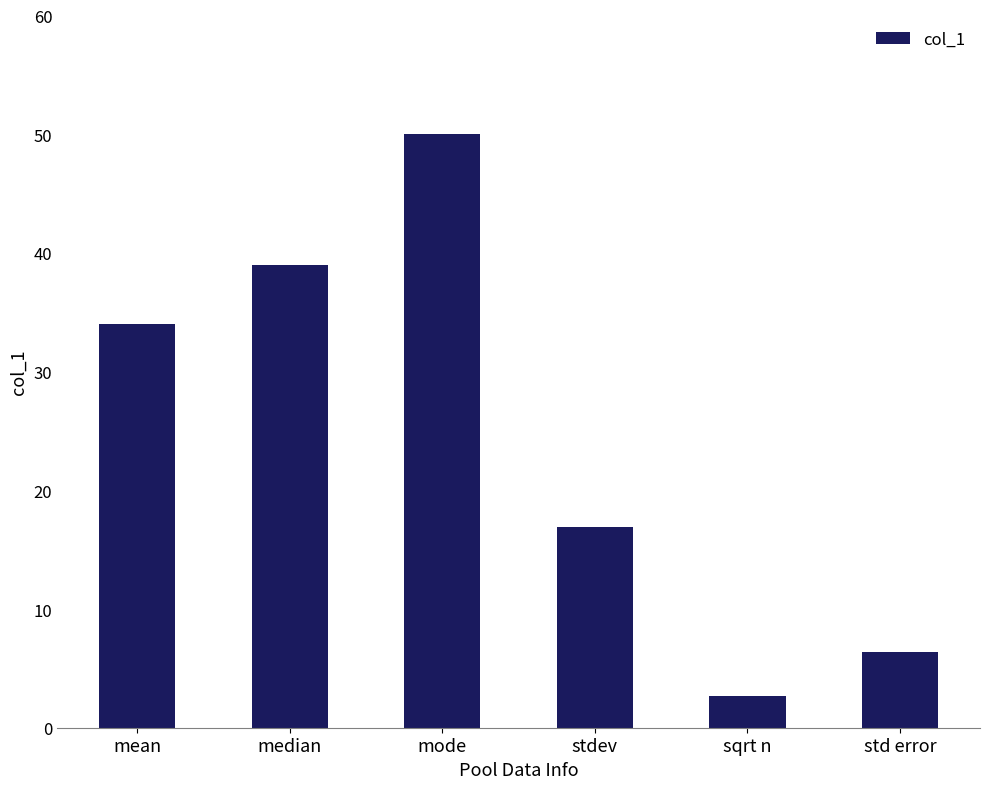

How many values are below 34?

3